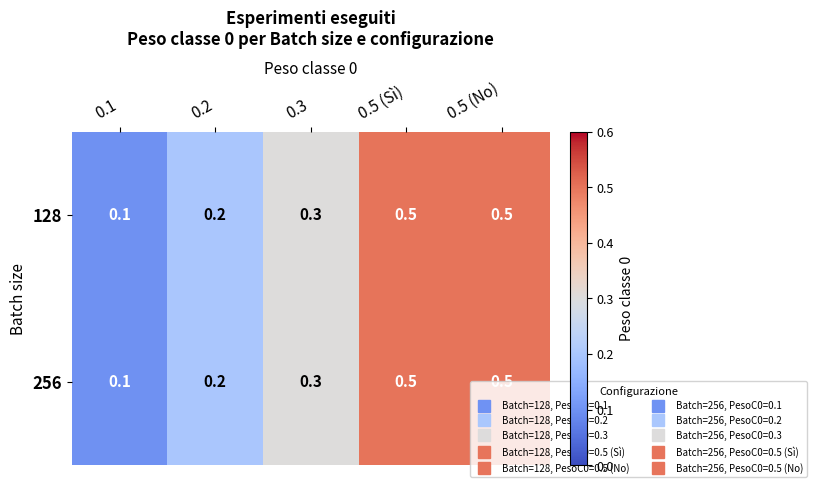

The 128 series shows 0.7 at 0.5 (No). True or false?

False